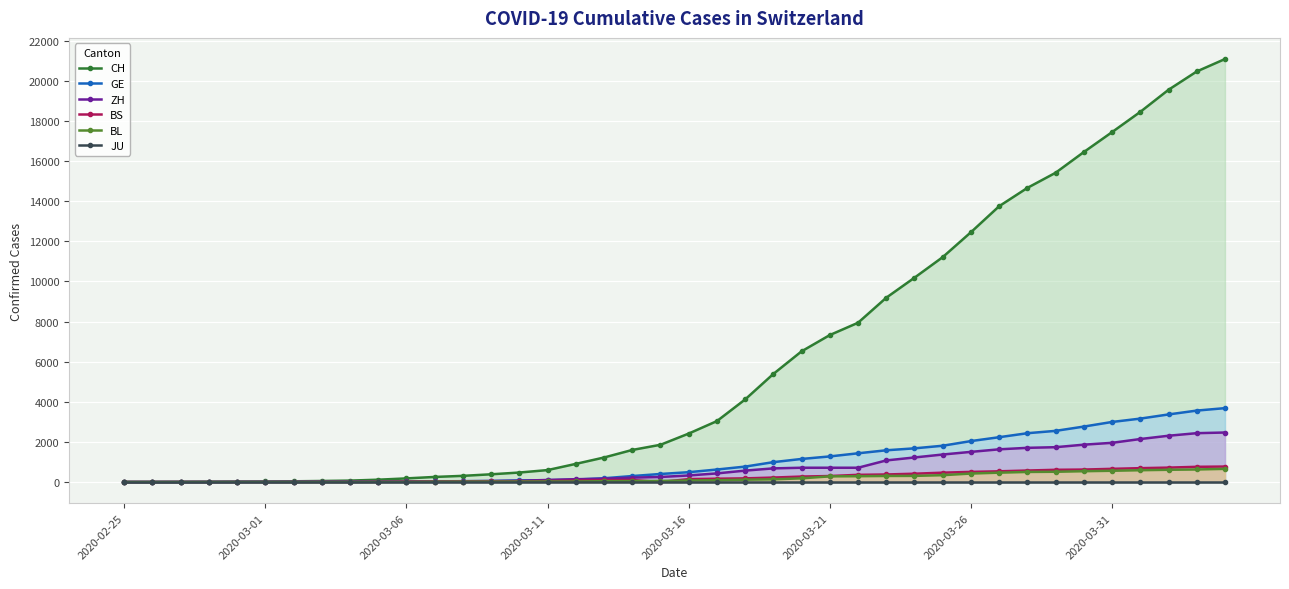

How many values in the GE series are below 490?

20